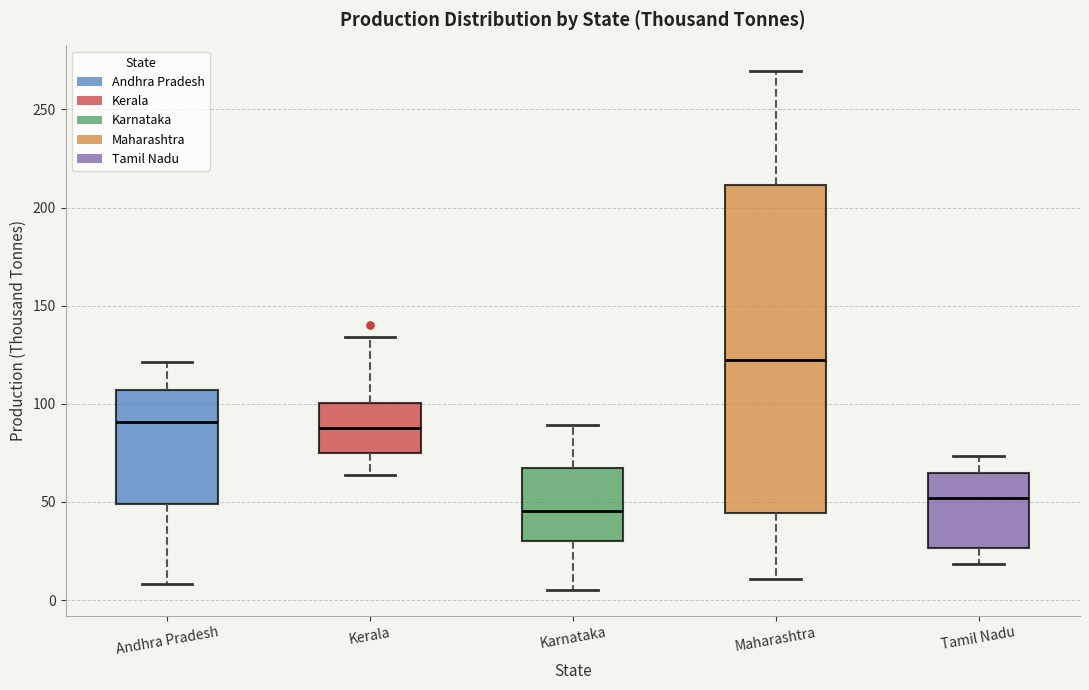

Which box has the lowest median line?

Karnataka